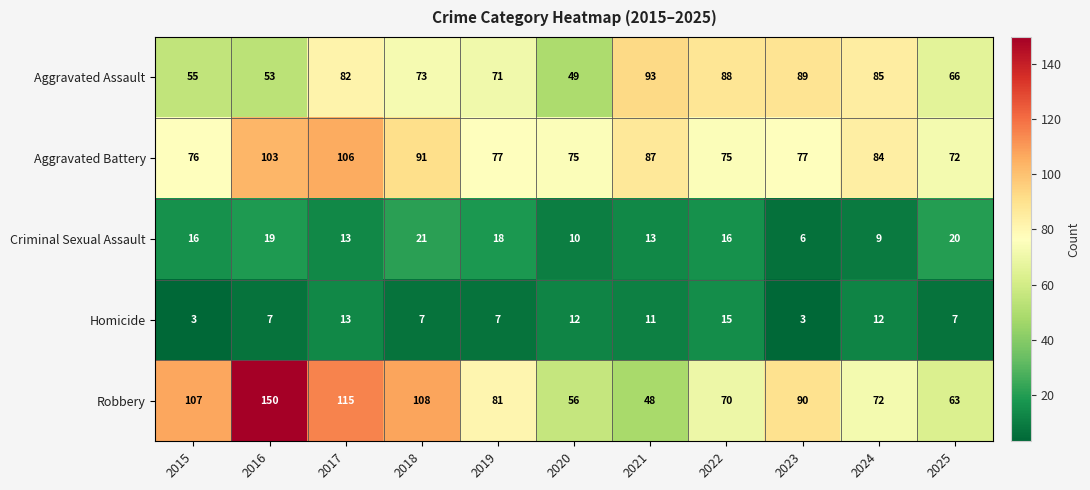

At how many categories does at least one series exceed 106?

4